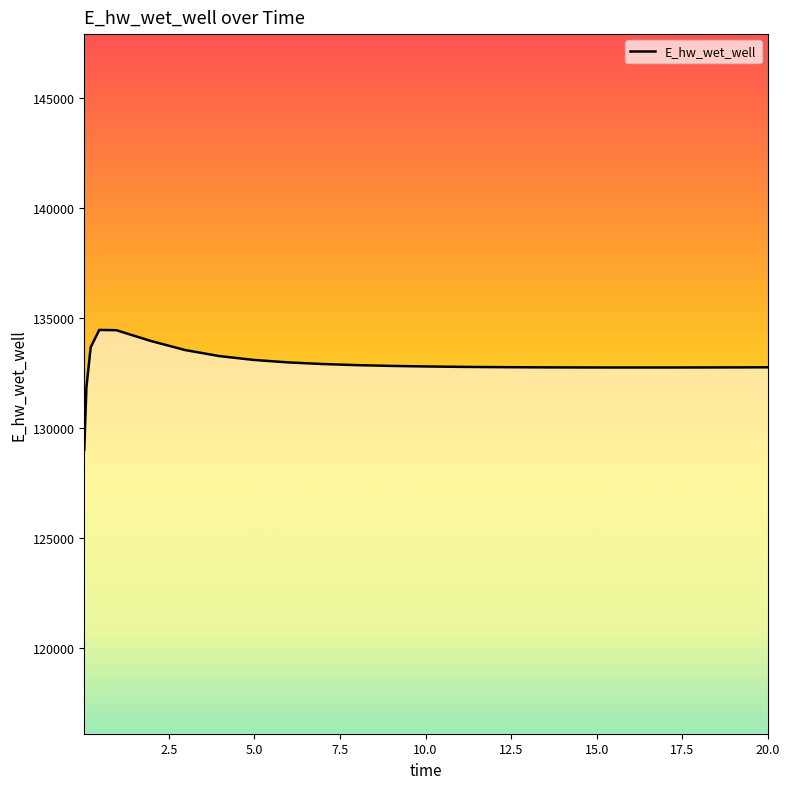

What is the difference between the maximum and minimum values?

5451.1